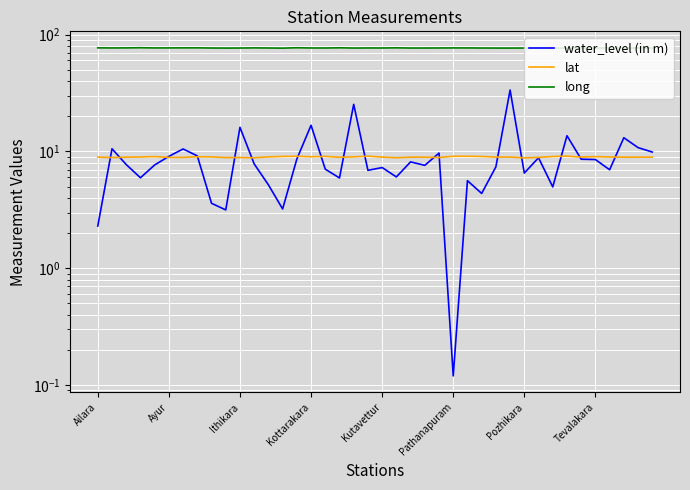

What is the spread (max minus min) of values at 18?

67.7